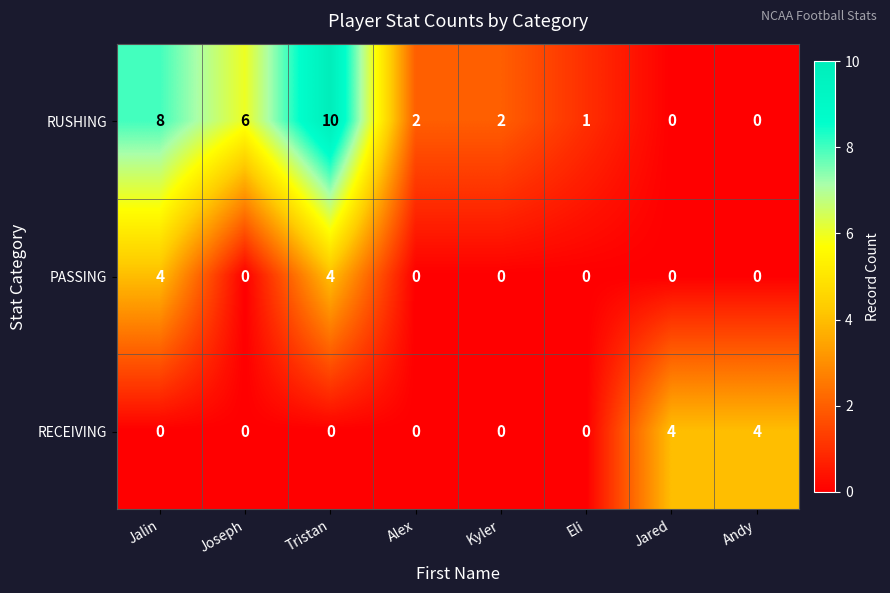

What is the difference between the RUSHING values at Eli and Tristan?

9